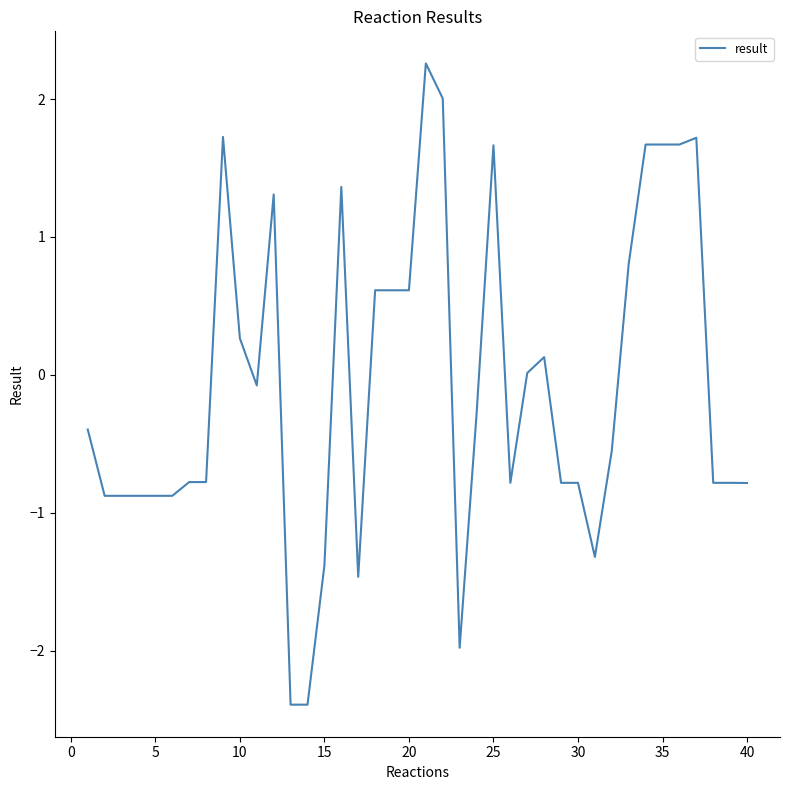

What is the greatest value displayed?

2.3